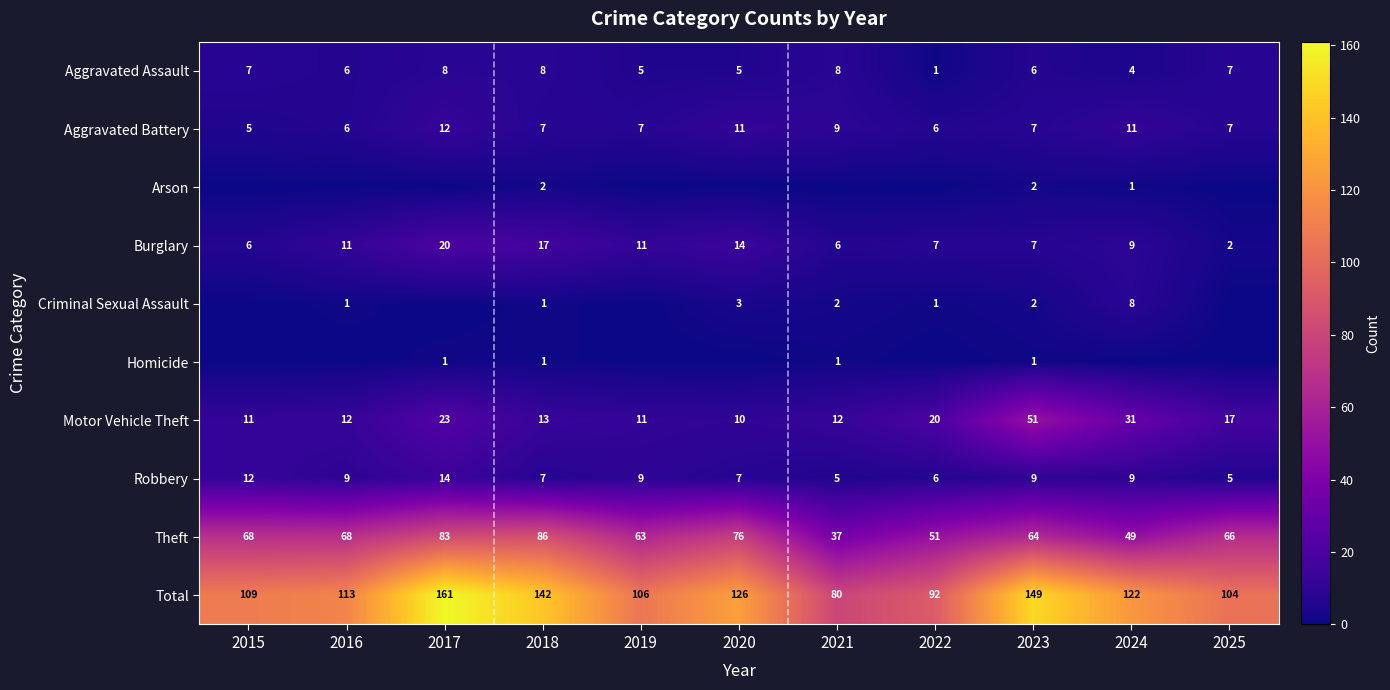

How many data points does each series have?

11